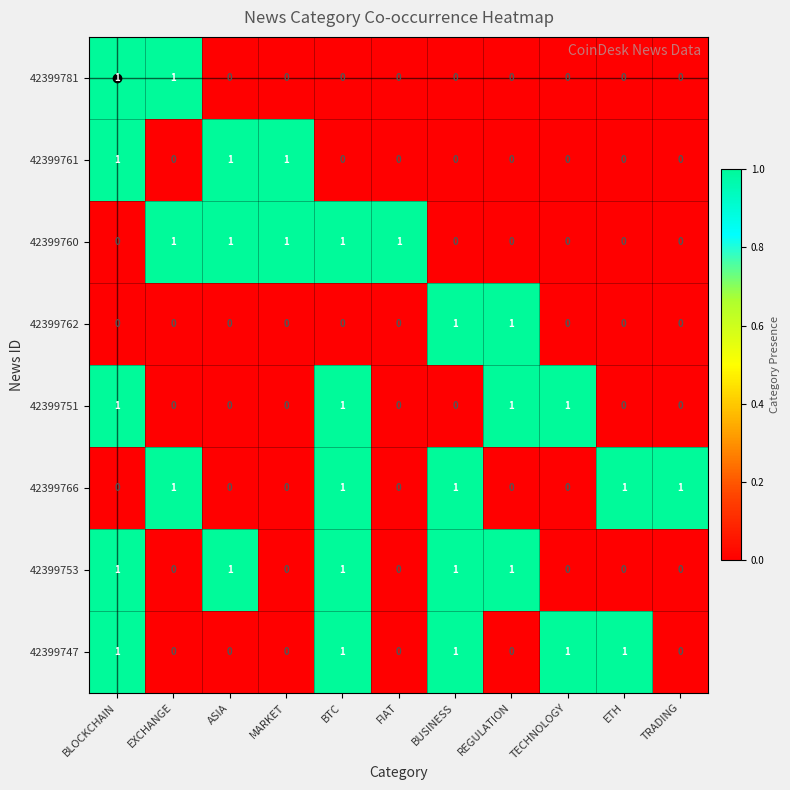

What is the sum of all 42399766 values?

5